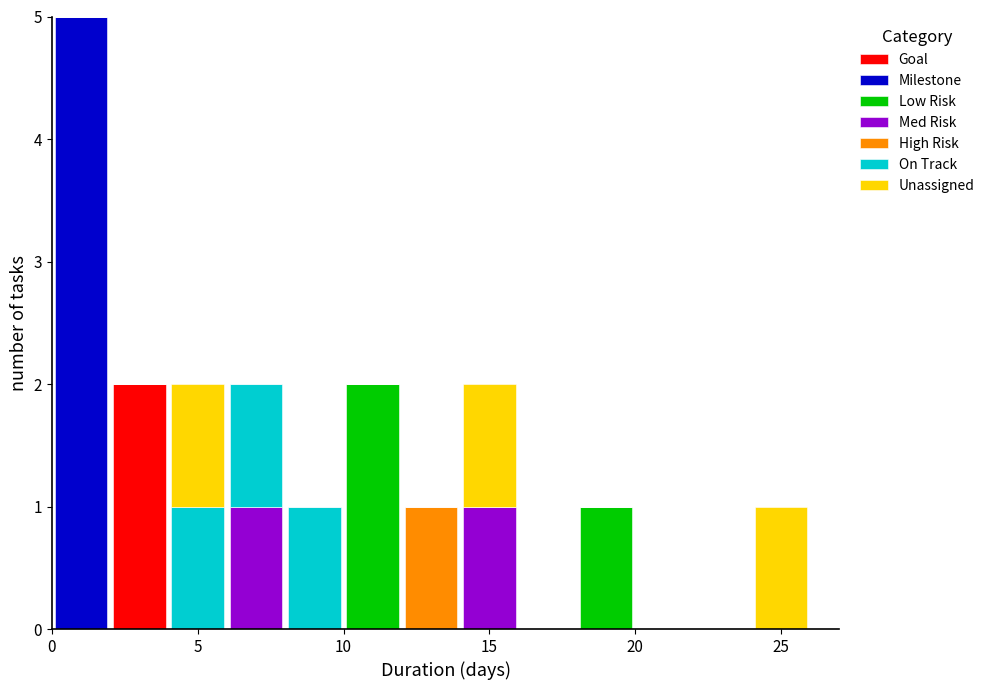

What is the total height of the stacked bar covering 14 to 16 on the x-axis? The values are not printed on the chart, so give them approximately, as read against the axis.

2